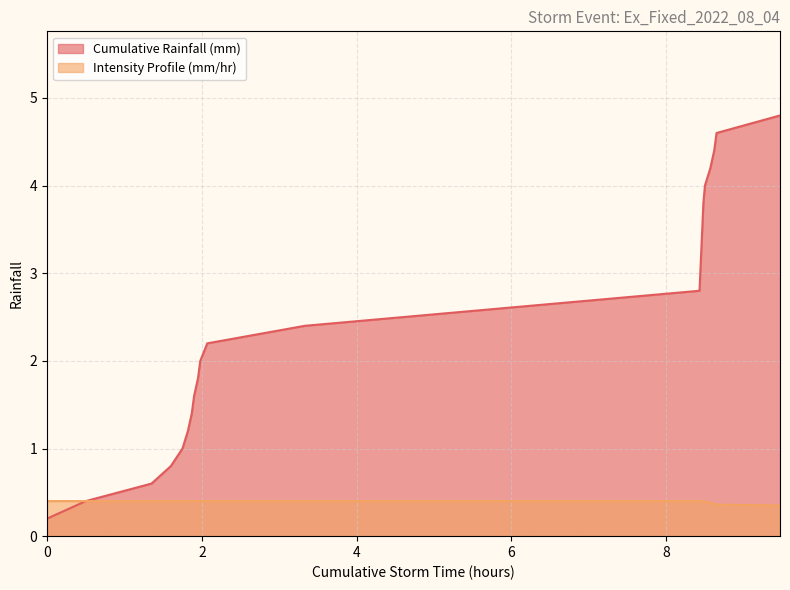

What is the value of the Intensity Profile (mm/hr) point at the 2nd from the left?

0.4